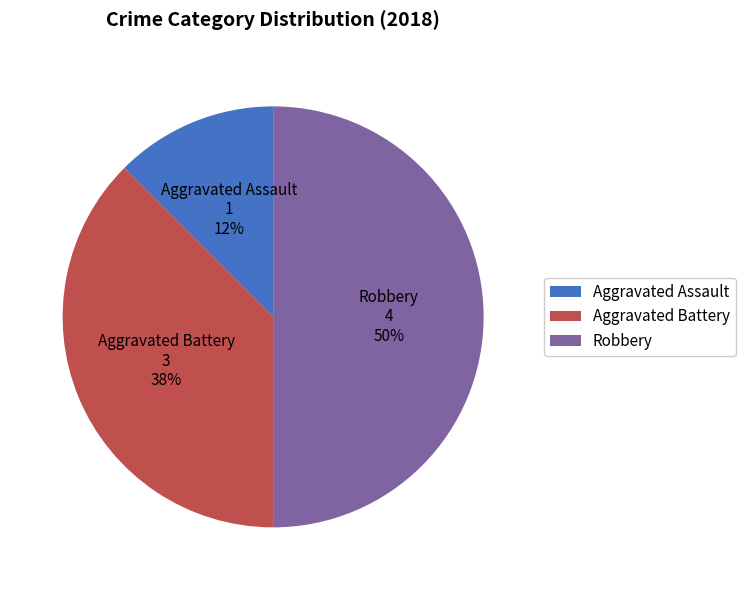

To the nearest percent, what is the average slice percentage?

33%